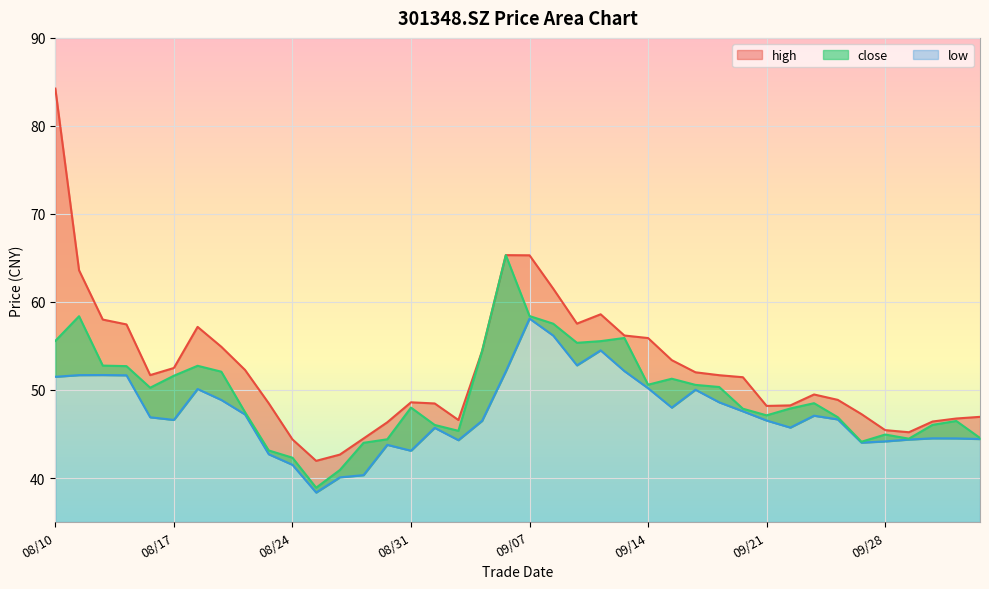

Which series has the widest spread of values?

high